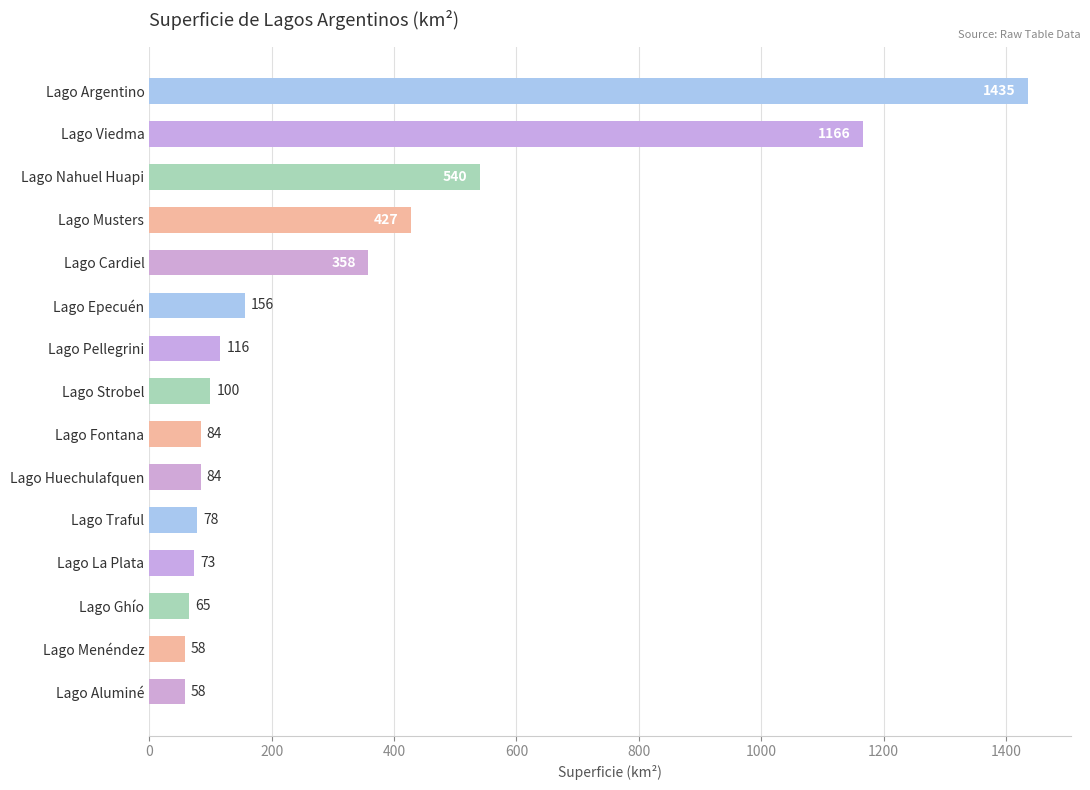

Read the value at Lago Musters.

427